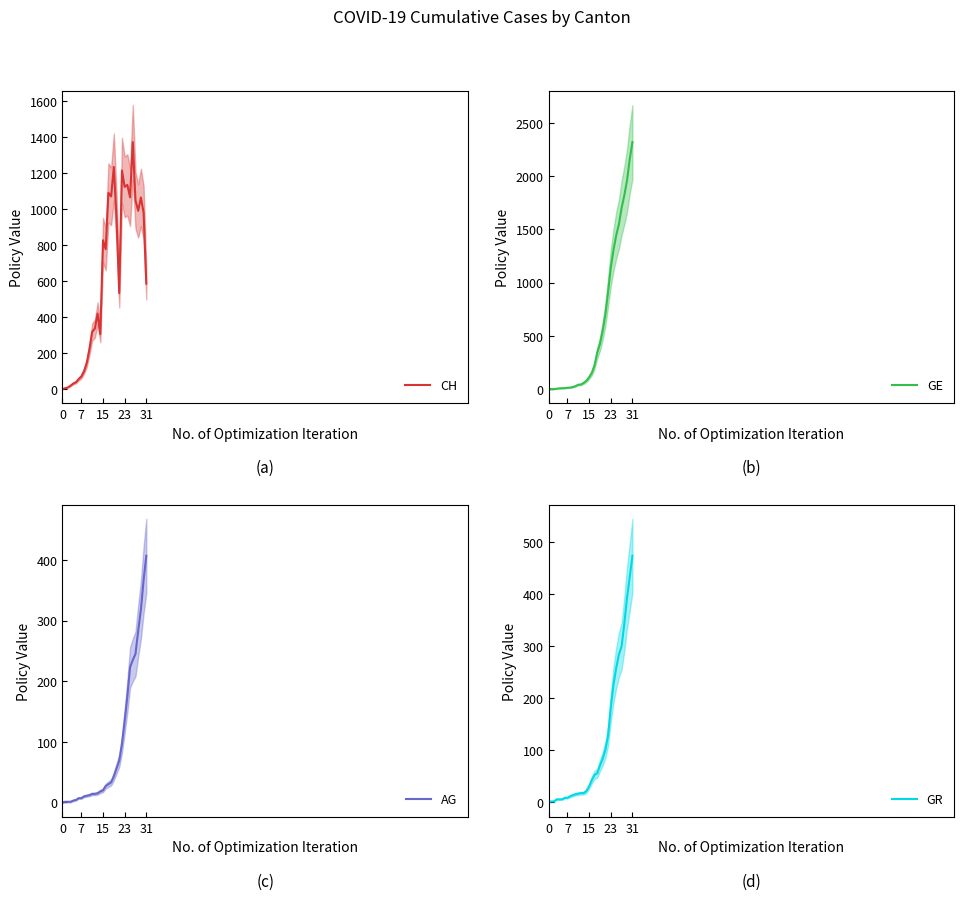

At which category is the sum across all series the highest?

30